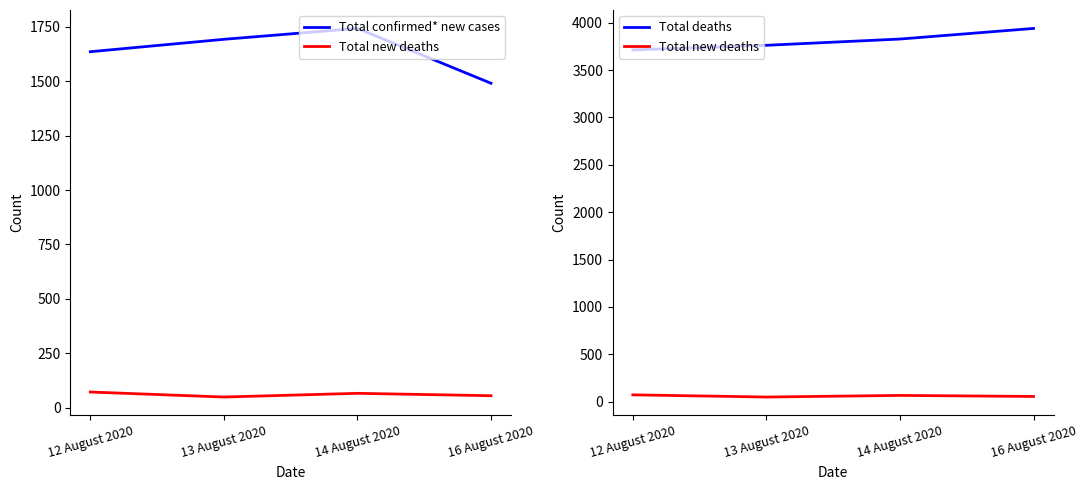

Rank the series by their maximum value, from lowest to highest.

Total new deaths, Total confirmed* new cases, Total deaths